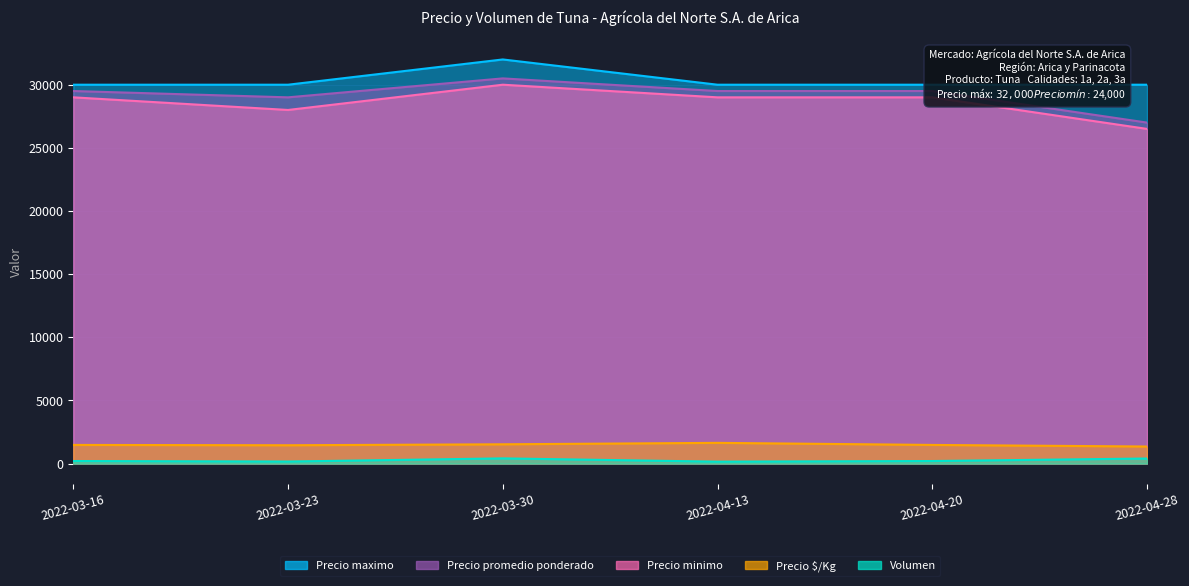

Reading left to right, what are all the values shown in this chart?

Precio maximo: 2022-03-16=30000	2022-03-23=30000	2022-03-30=32000	2022-04-13=30000	2022-04-20=30000	2022-04-28=30000
Precio promedio ponderado: 2022-03-16=29500	2022-03-23=29000	2022-03-30=30500	2022-04-13=29500	2022-04-20=29500	2022-04-28=27000
Precio minimo: 2022-03-16=29000	2022-03-23=28000	2022-03-30=30000	2022-04-13=29000	2022-04-20=29000	2022-04-28=26500
Precio $/Kg: 2022-03-16=1475	2022-03-23=1450	2022-03-30=1525	2022-04-13=1639	2022-04-20=1475	2022-04-28=1350
Volumen: 2022-03-16=200	2022-03-23=160	2022-03-30=410	2022-04-13=150	2022-04-20=200	2022-04-28=400